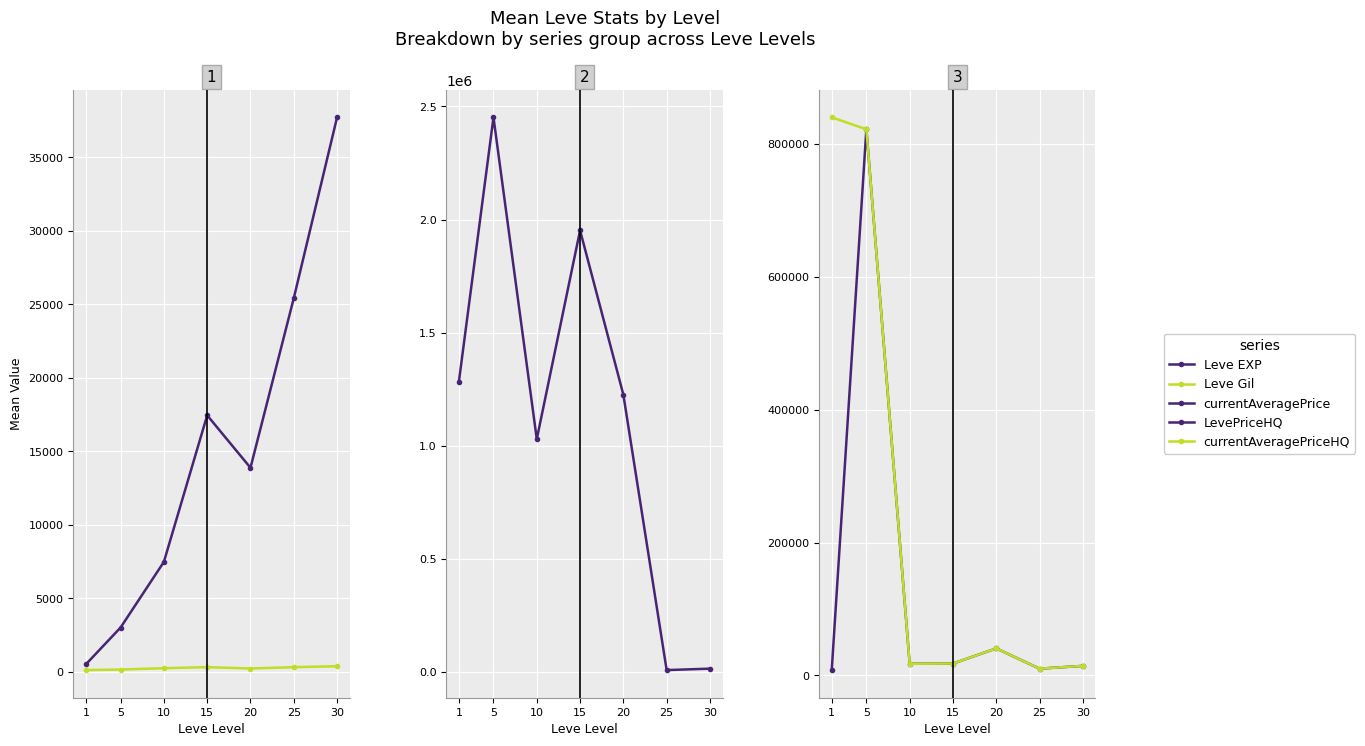

Reading left to right, extract all data points from this chart.

Leve EXP: 510.2	3008.3	7475.0	17445.0	13876.7	25410.0	37715.0
Leve Gil: 113.0	149.3	242.5	312.0	220.8	312.7	375.2
currentAveragePrice: 1281811.0	2451672.2	1029231.2	1951881.5	1225379.3	7907.7	14254.5
LevePriceHQ: 7919.8	822464.3	17417.7	17723.3	40581.0	10051.3	14254.5
currentAveragePriceHQ: 840419.7	822464.3	17417.7	17723.3	40581.0	10051.3	14254.5